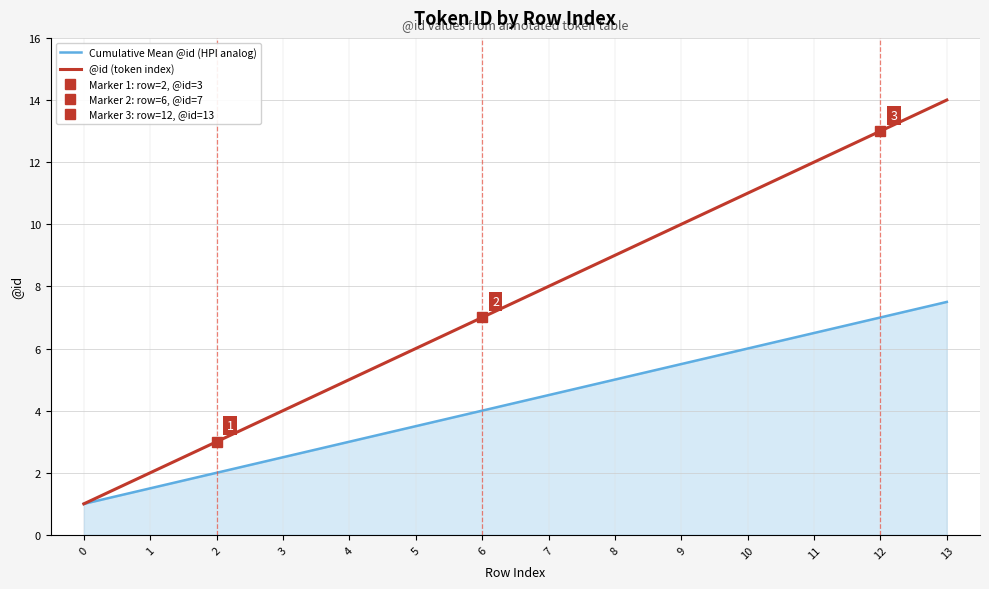

What is the value of the @id (token index) point at the 5th from the left?

5.0